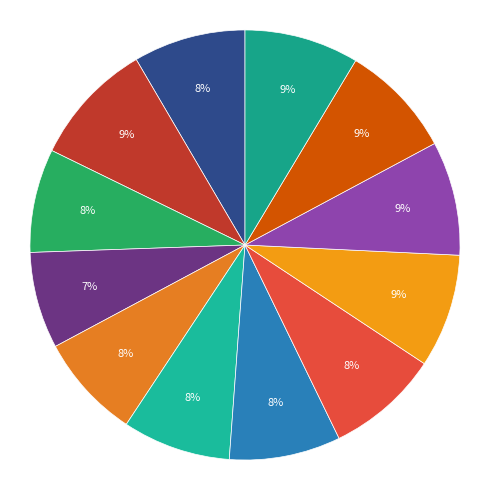

How many slices are in this pie chart?

12